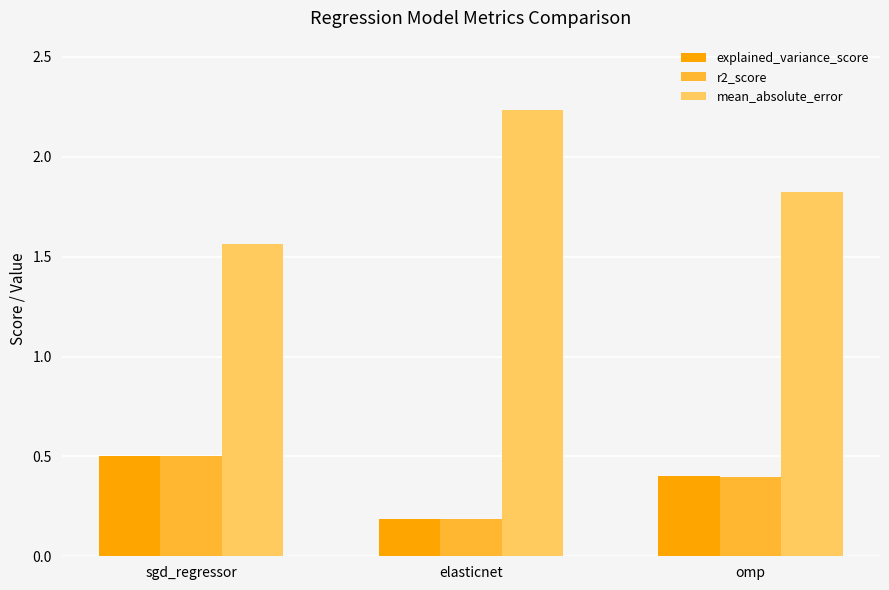

Is the value of r2_score at elasticnet greater than the value of mean_absolute_error at sgd_regressor?

No